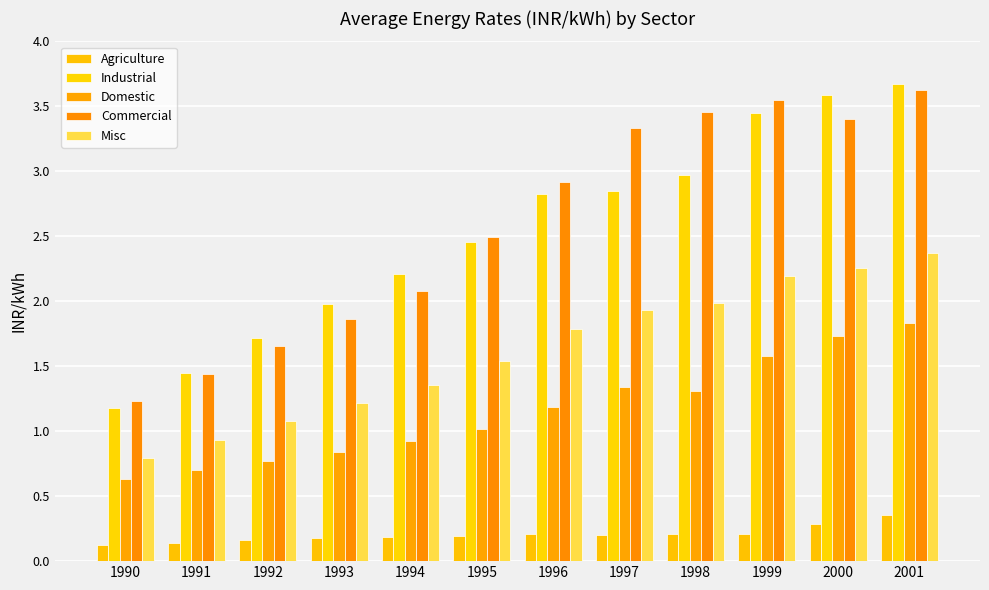

How many groups of bars are there?

12